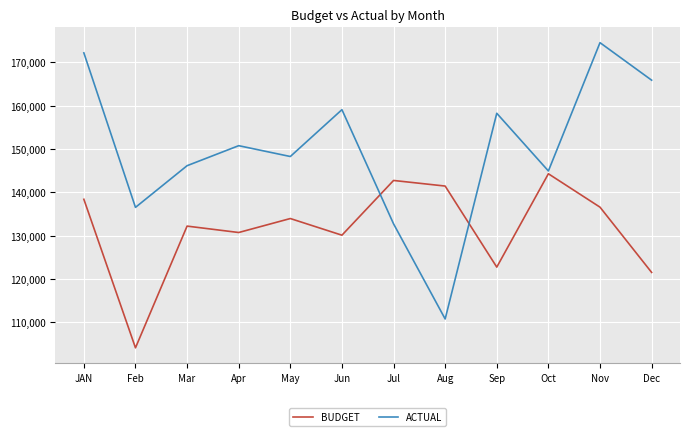

Rank the categories by ACTUAL value from lowest to highest.

Aug, Jul, Feb, Oct, Mar, May, Apr, Sep, Jun, Dec, JAN, Nov